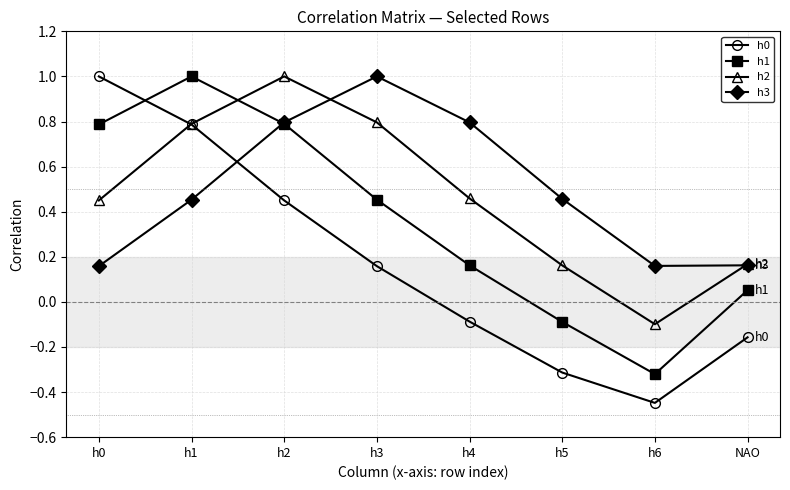

Rank the series at h0 from highest to lowest value.

h0, h1, h2, h3